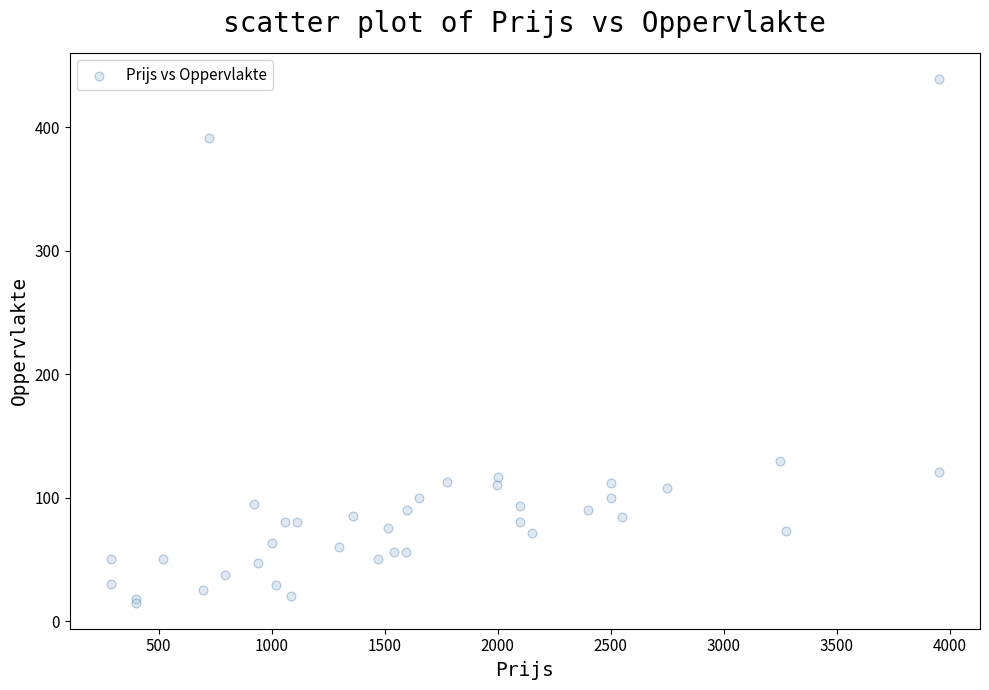

What Y value in the scatter plot is closest to 227?

130